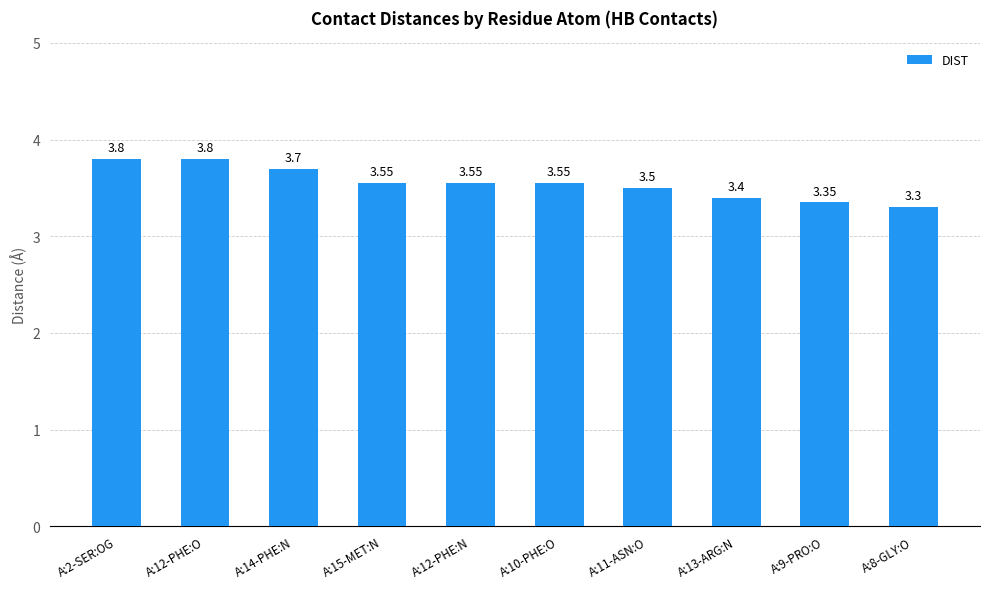

Which category has the lowest value across all series?

A:8-GLY:O